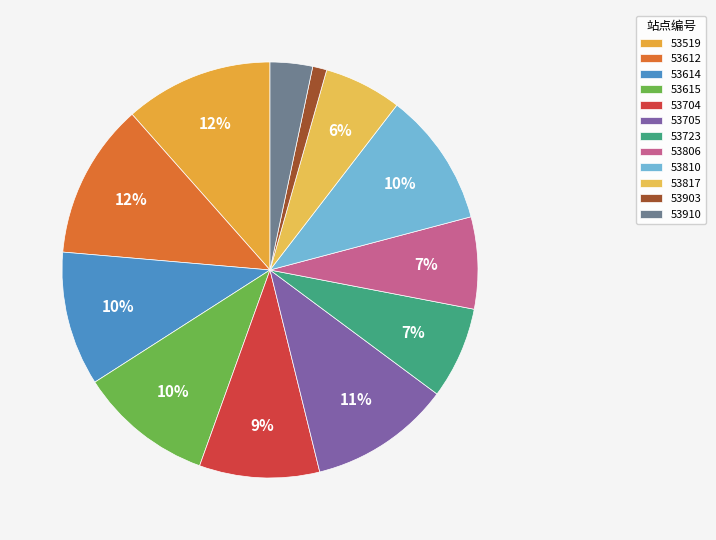

To the nearest percent, what is the combined percentage of 53615 and 53723?

18%